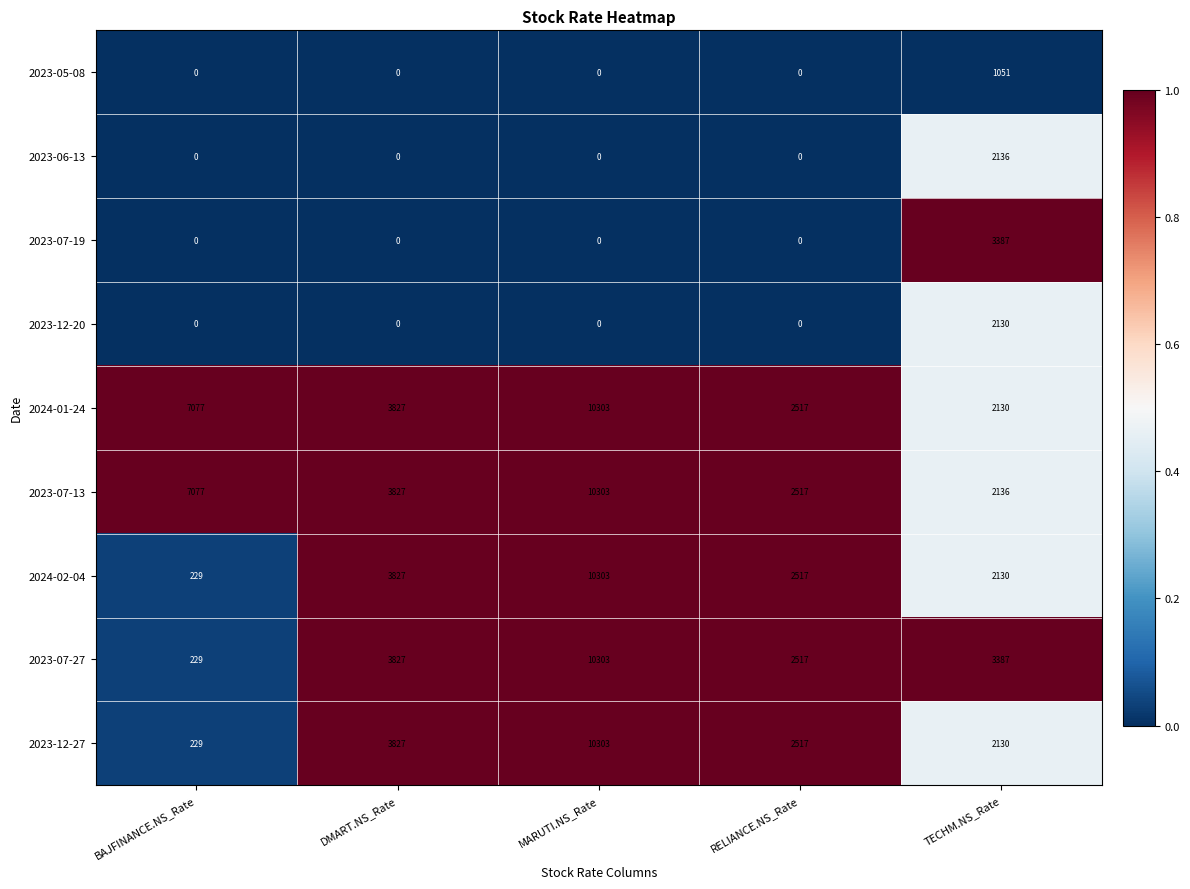

At which category does the chart reach its peak across all series?

MARUTI.NS_Rate